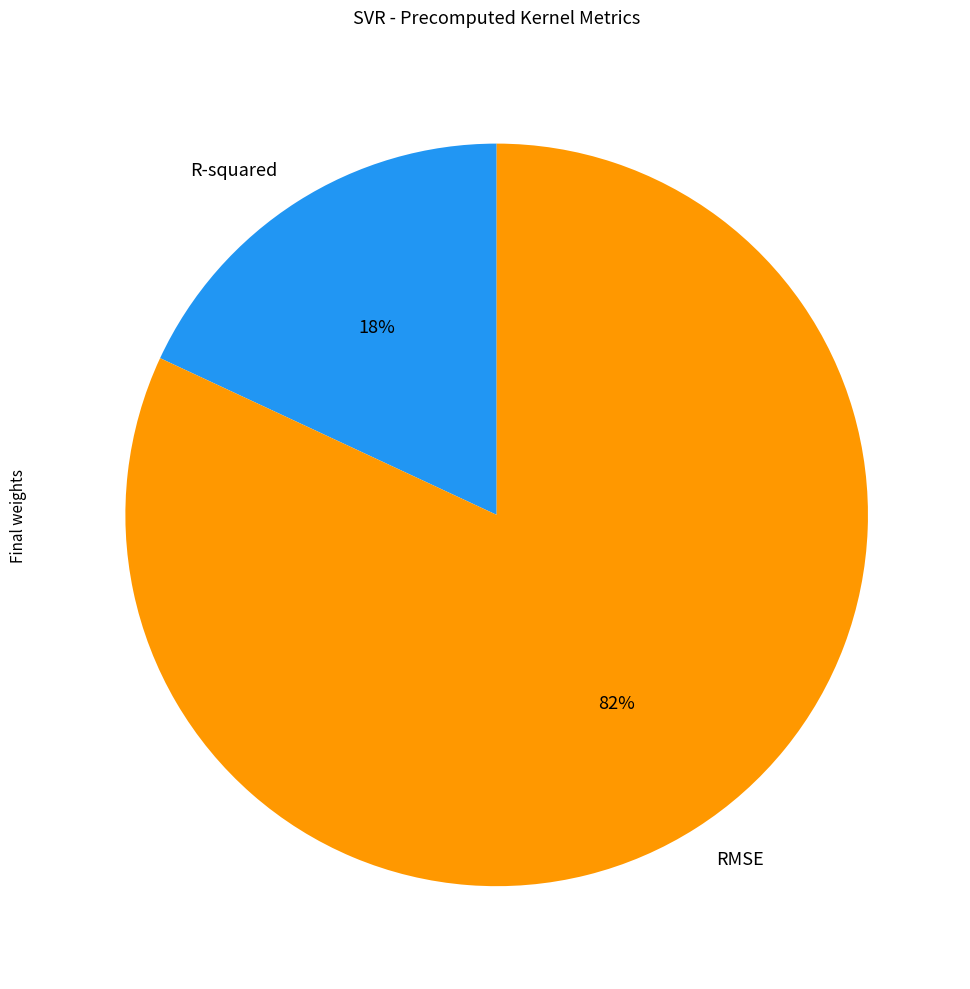

Which slice is the smallest?

R-squared